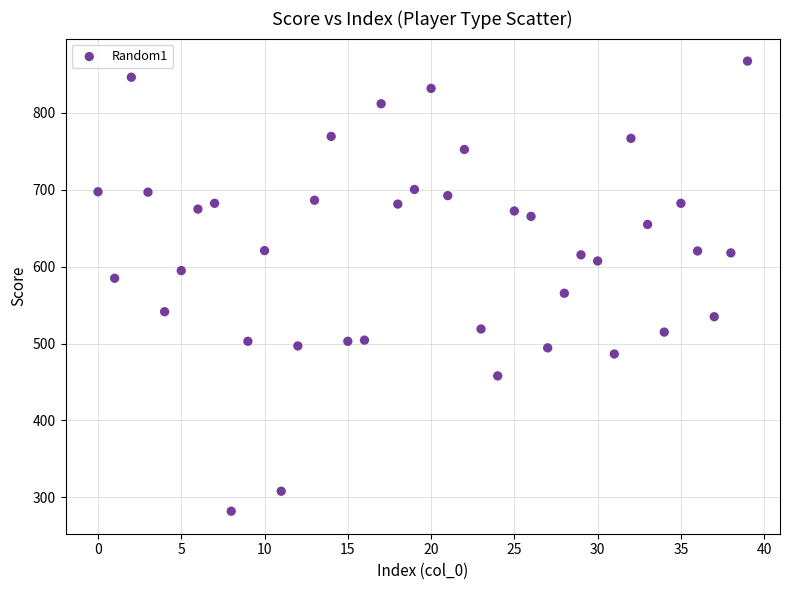

What is the range of Y values (max minus min)?

585.5